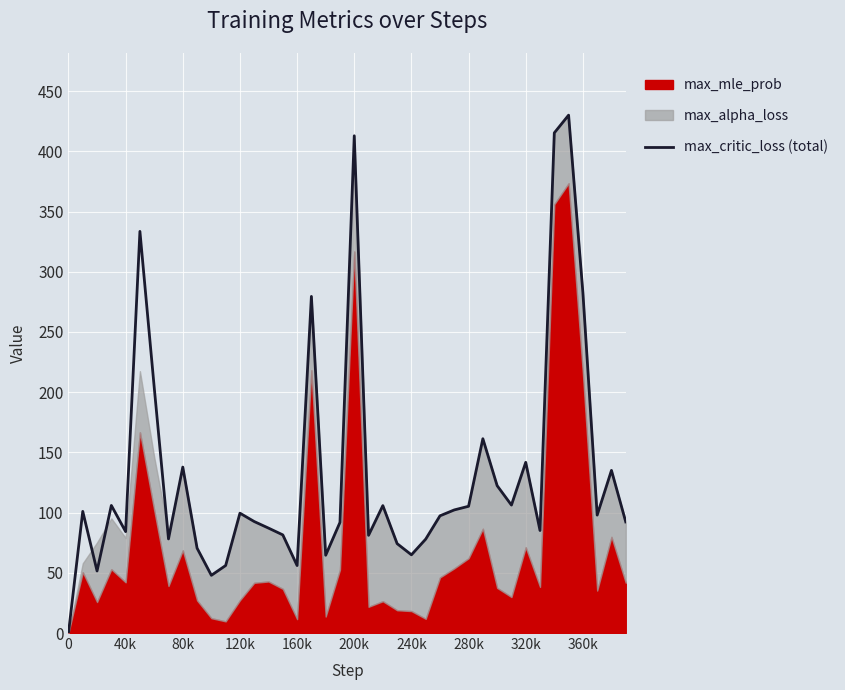

Is it true that max_critic_loss (total) equals 412.9 at 200k?

True